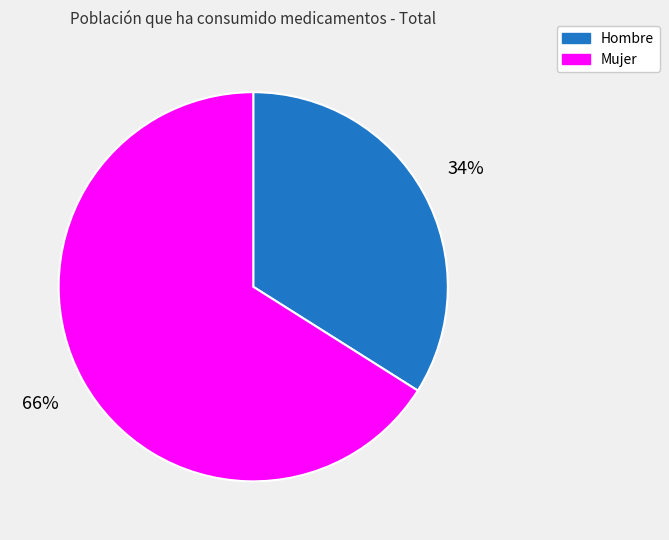

To the nearest percent, what is the average slice percentage?

50%